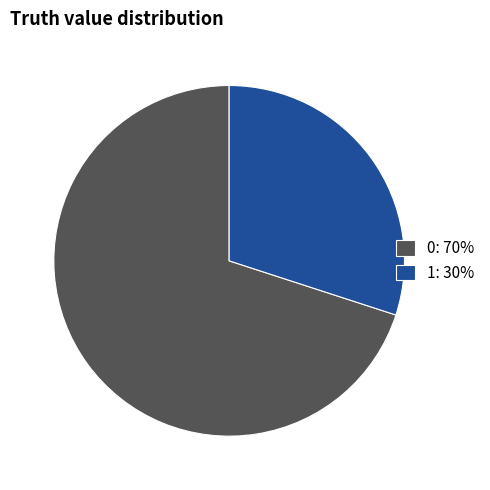

Is it true that 0 is 83% of the pie?

False